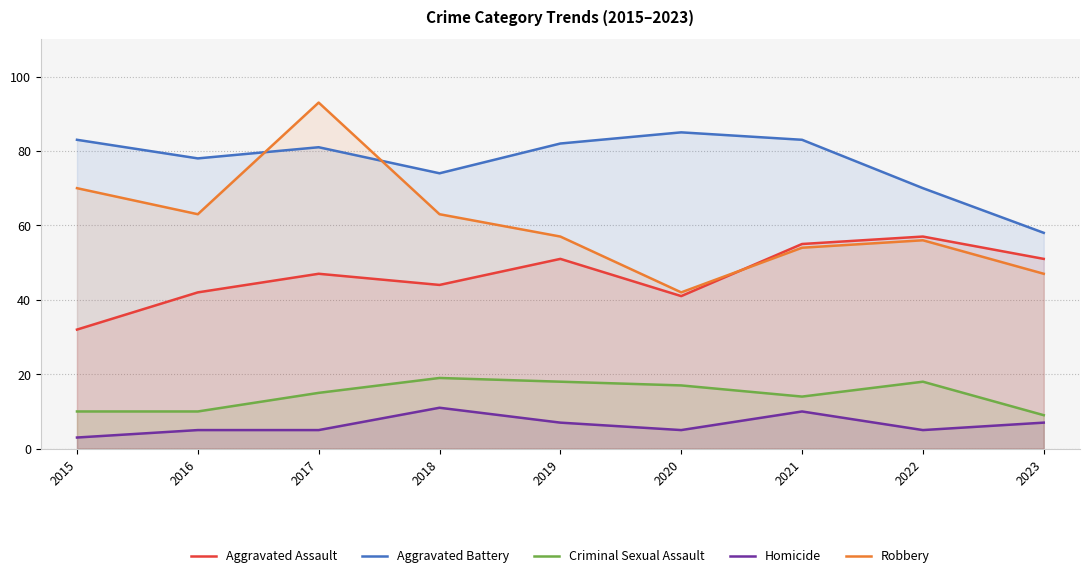

What is the greatest value displayed?

93